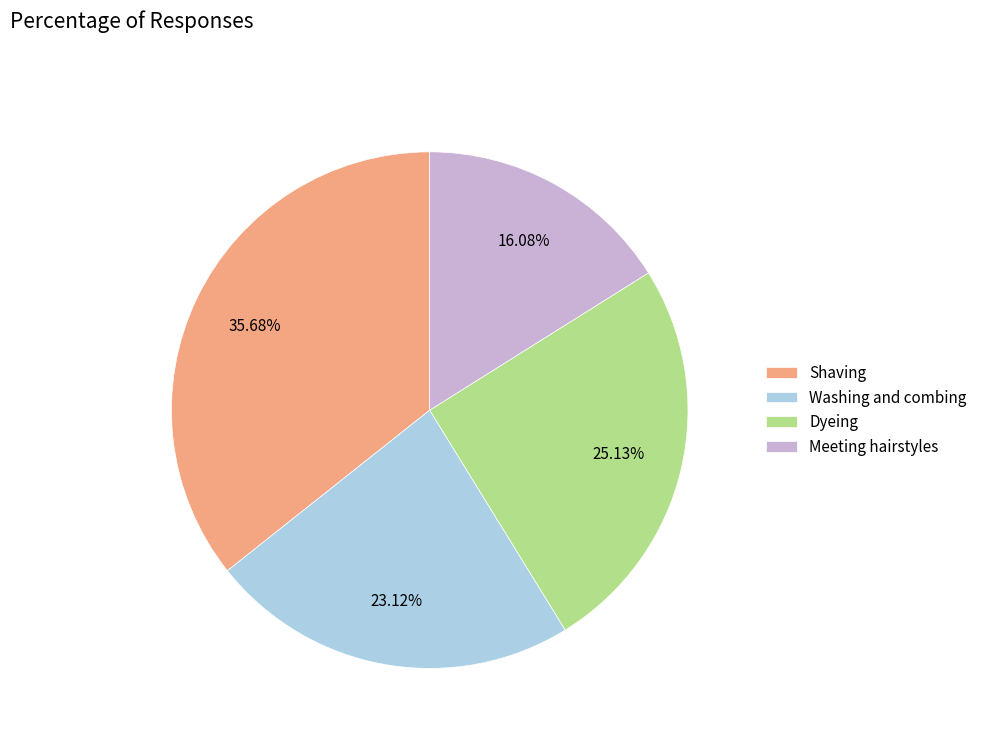

What percentage do Shaving and Meeting hairstyles together represent?

51.8%